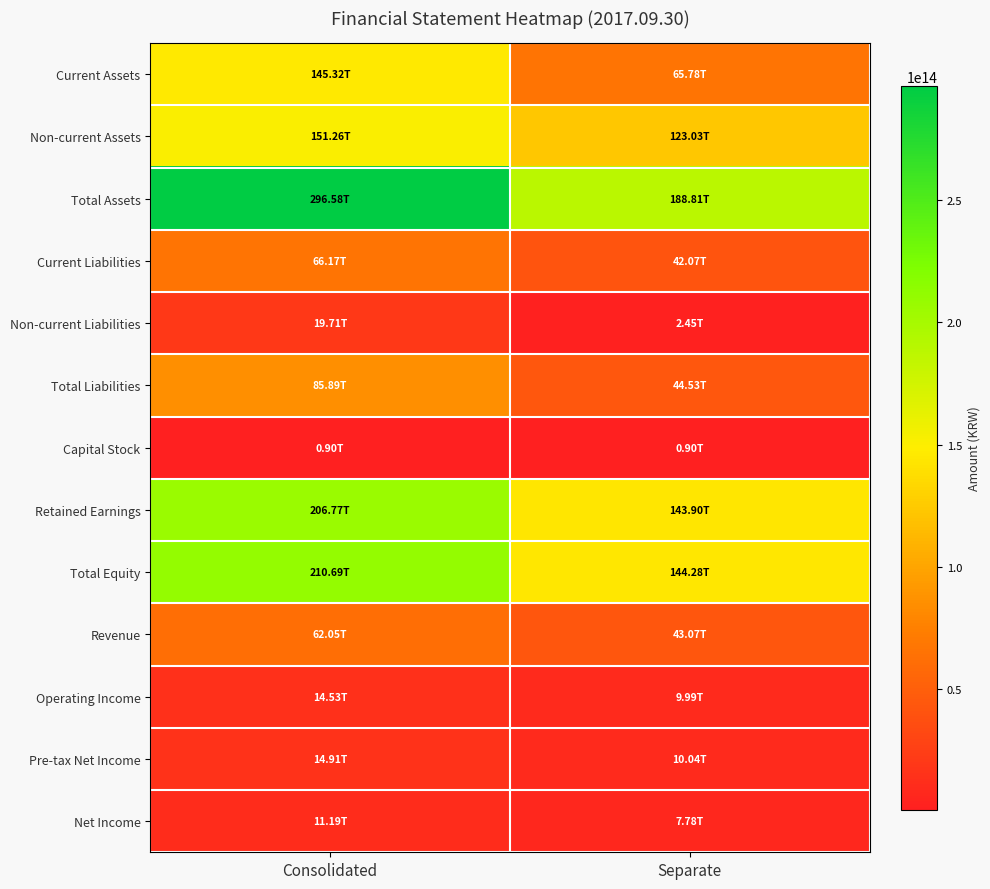

How many series are shown in this chart?

13